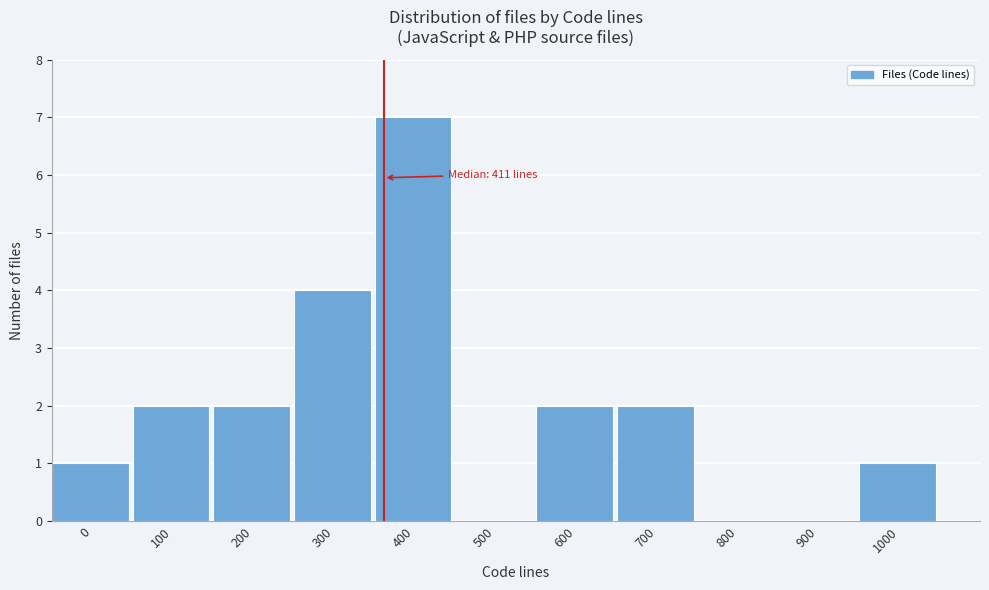

Reading left to right, transcribe all the data shown in this chart.

0=1	100=2	200=2	300=4	400=7	500=0	600=2	700=2	800=0	900=0	1000=1